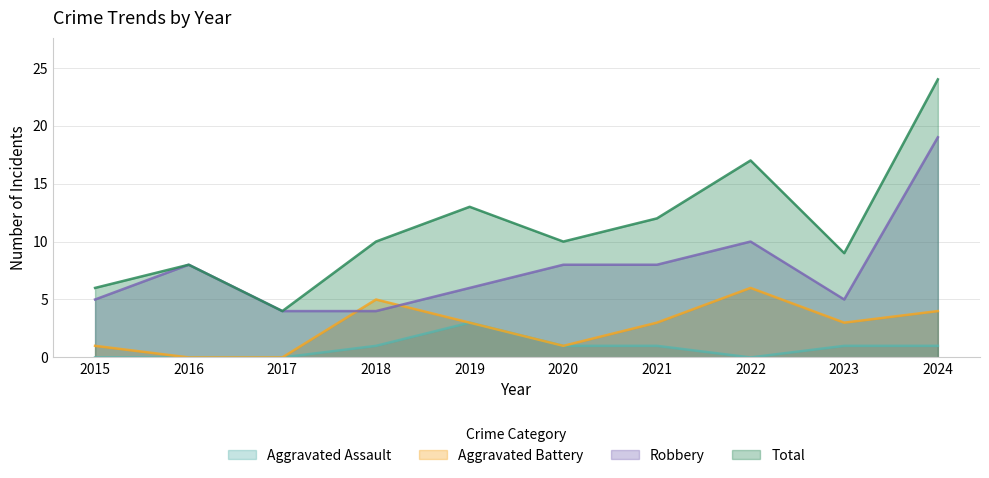

The value of Aggravated Assault at 2024 is 0. True or false?

False